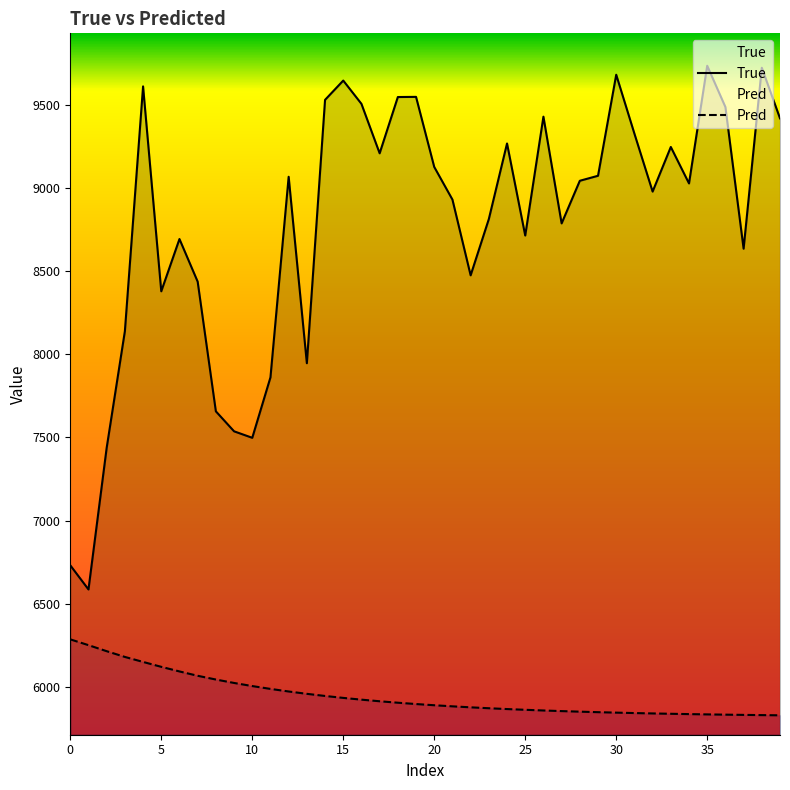

Which series has the largest total across all categories?

True